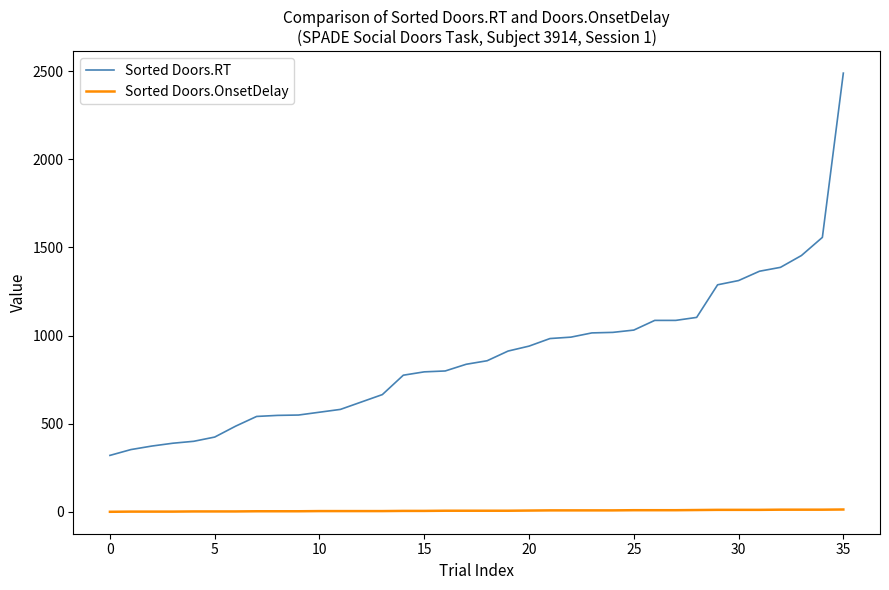

At how many categories does at least one series exceed 1523?

2